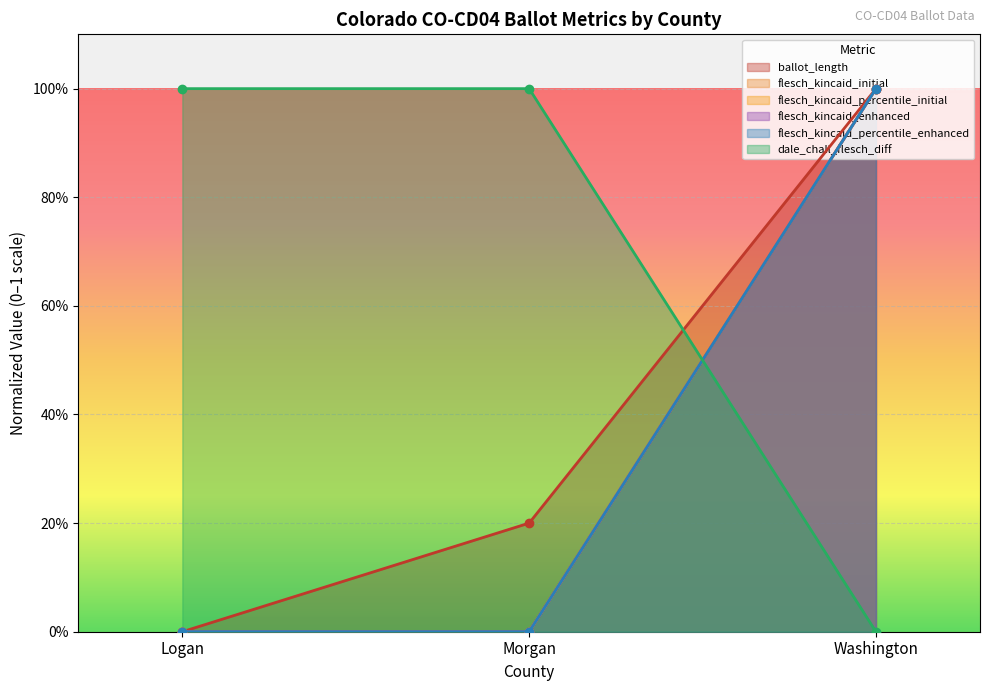

How many categories are shown in the chart?

3